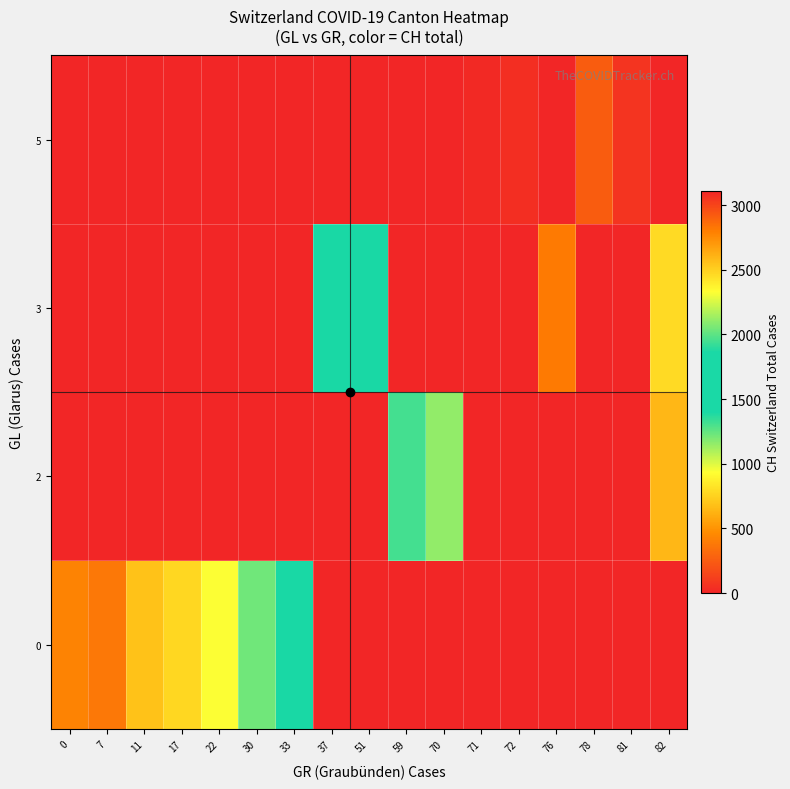

What is the total value across all series at 81?

3058